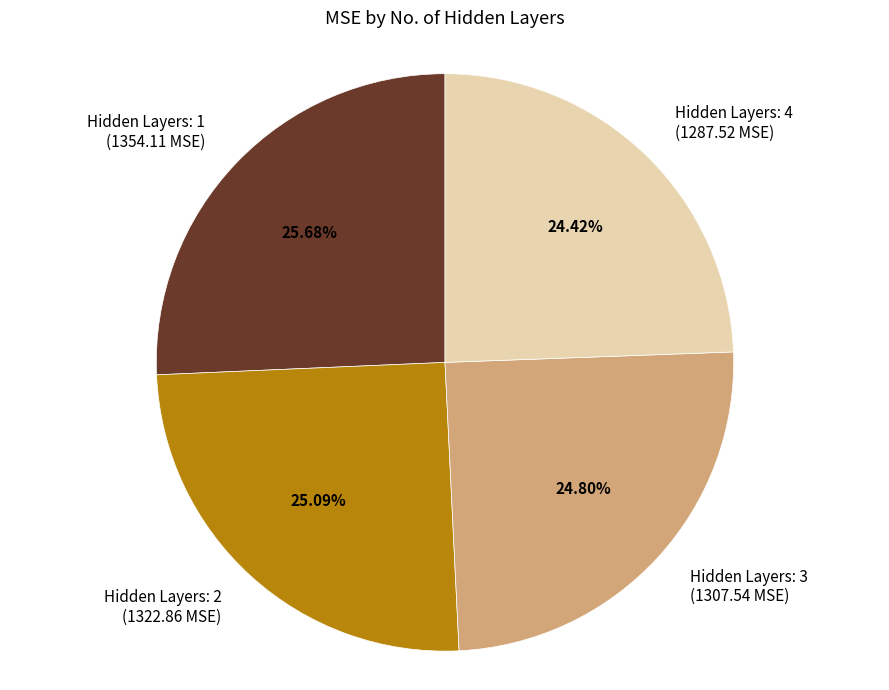

Is there a majority slice in this chart?

No